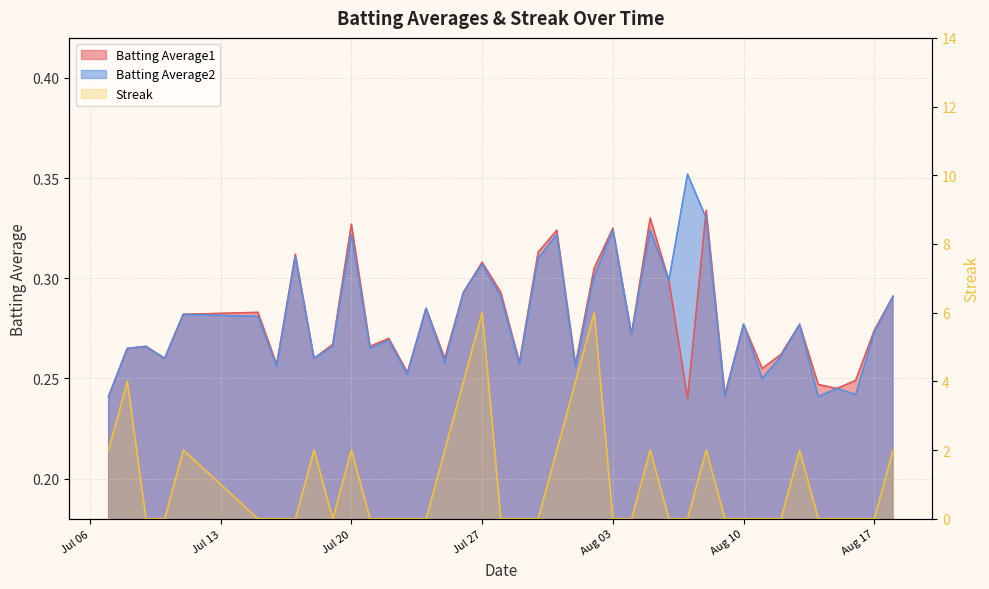

Is it true that Streak equals 0.0 at 2010-07-22?

True